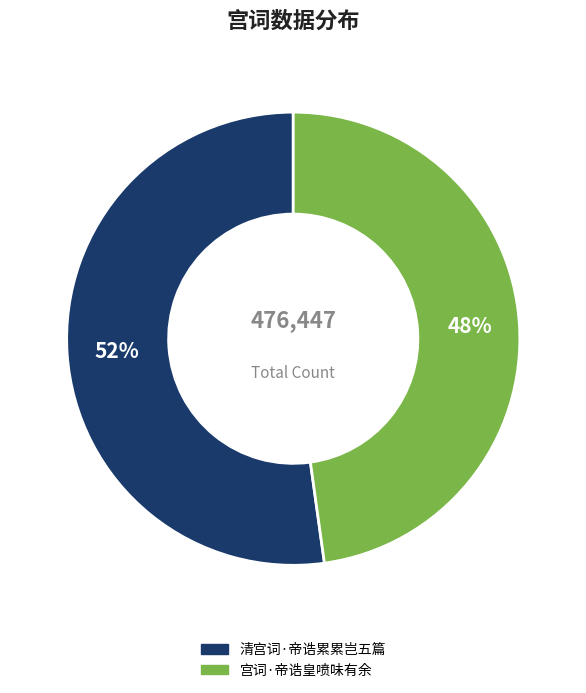

Between 宫词·帝诰皇喷味有余 and 清宫词·帝诰累累岂五篇, which is larger?

清宫词·帝诰累累岂五篇